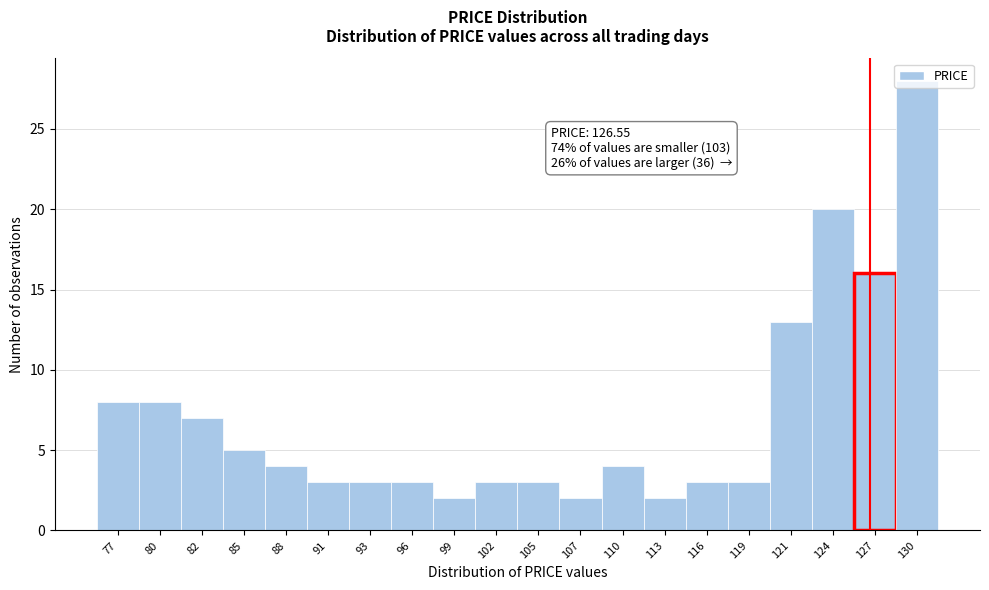

Which range on the x-axis has the tallest bar?

128.0 to 131.0